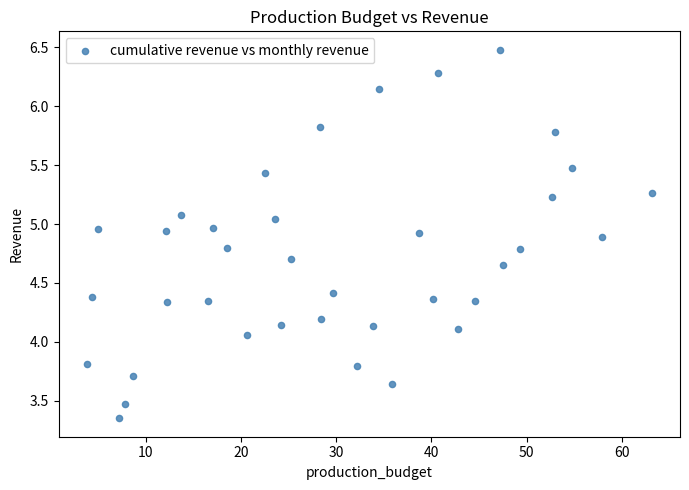

What is the range of Y values (max minus min)?

3.1